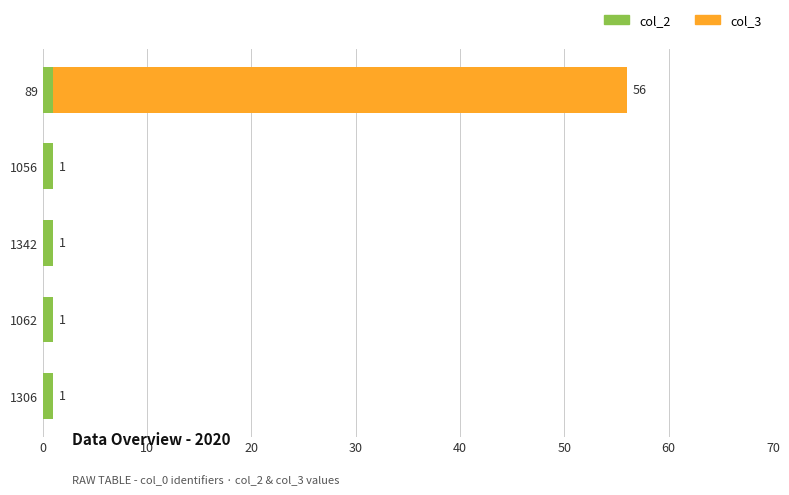

The col_2 series shows 1 at 1306. True or false?

True